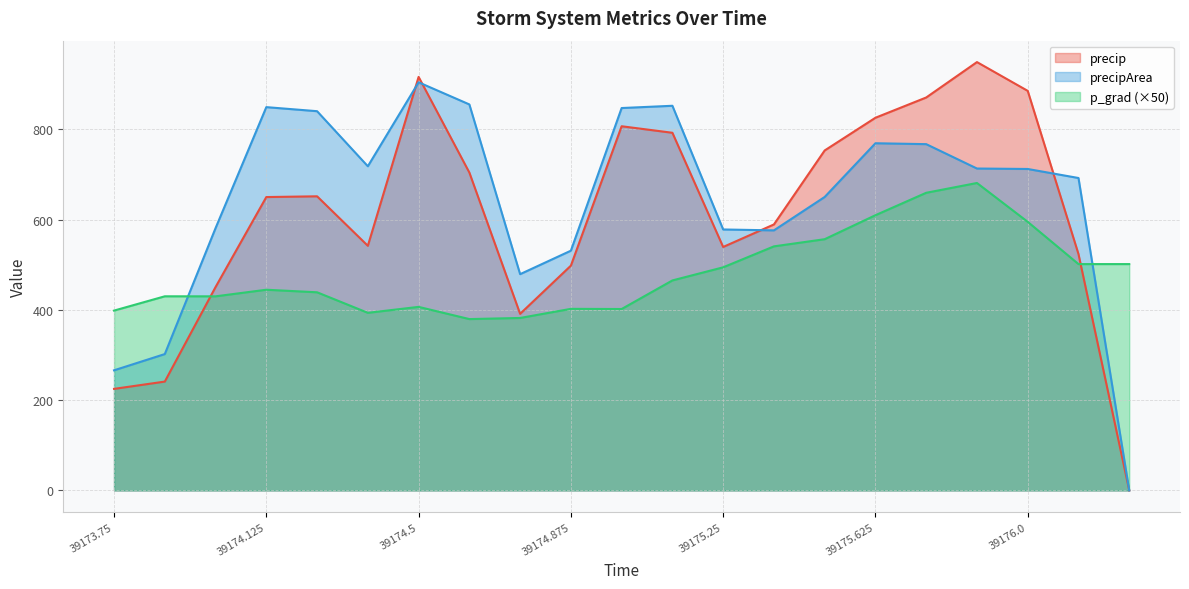

Read the precip value at 39176.0.

885.0